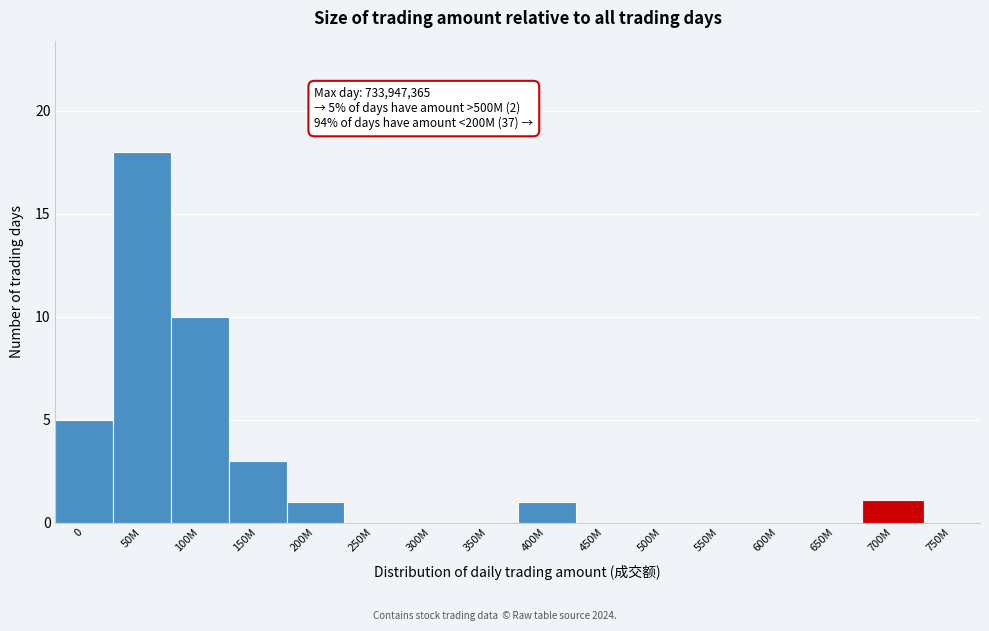

Reading left to right, list all the values displayed in this chart.

0=5	50M=18	100M=10	150M=3	200M=1	250M=0	300M=0	350M=0	400M=1	450M=0	500M=0	550M=0	600M=0	650M=0	700M=1	750M=0